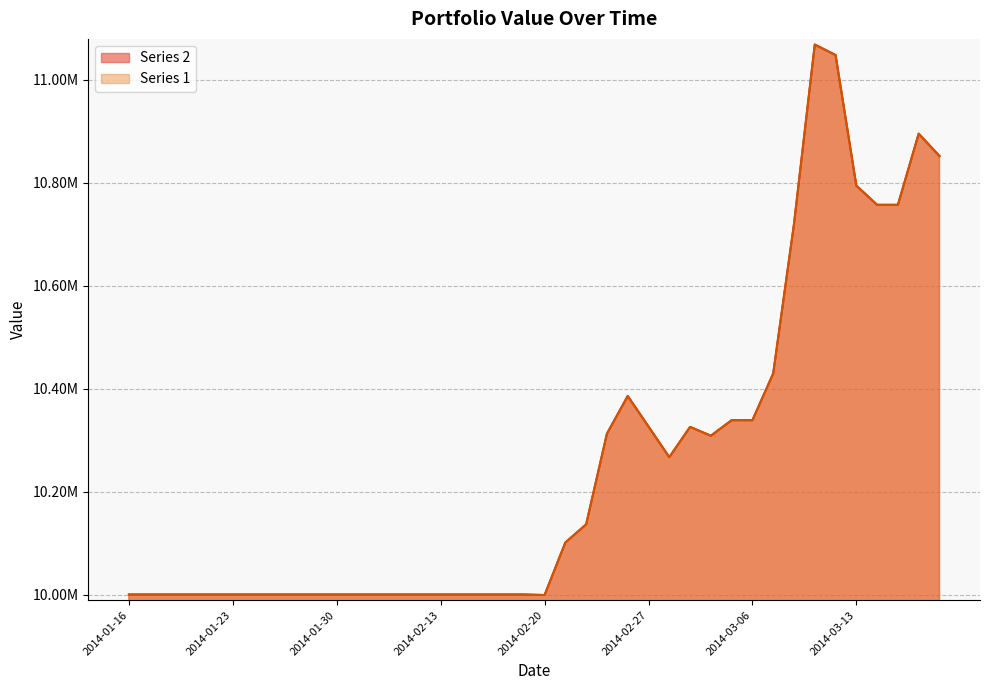

Rank the series by their maximum value, from lowest to highest.

1, 2